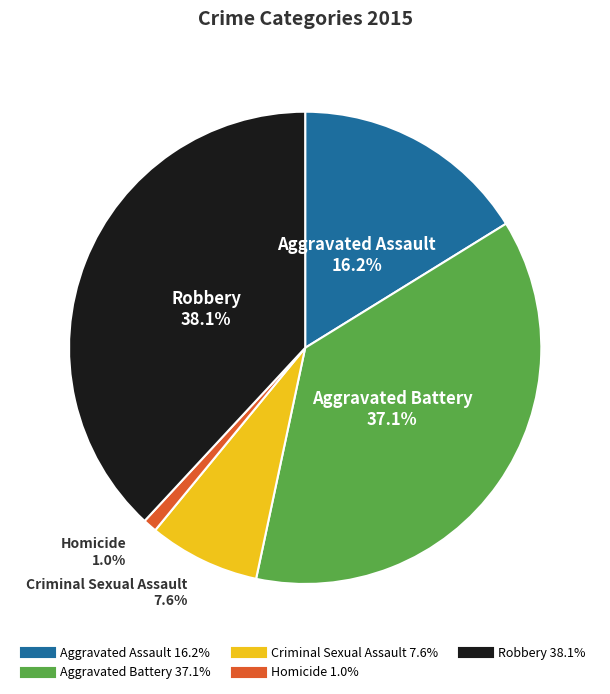

Does any single category account for the majority?

No